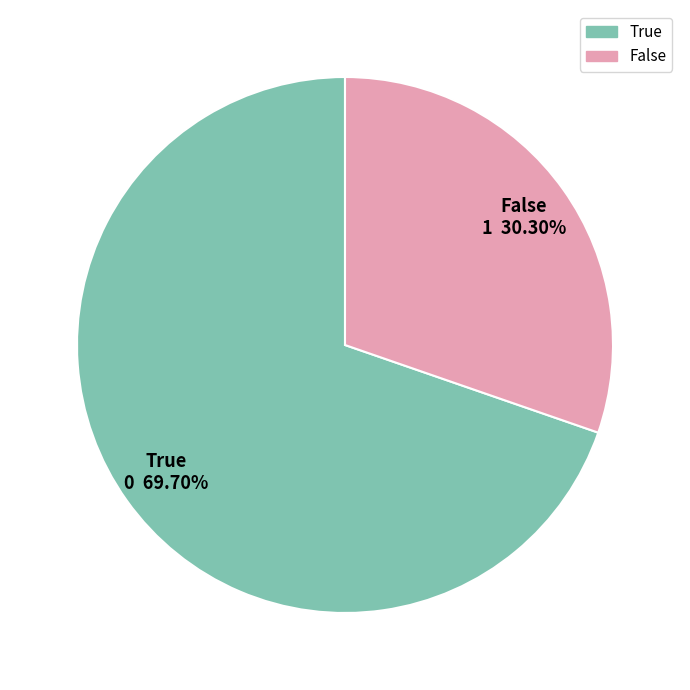

What is the ratio of the value at False to the value at True?

0.4